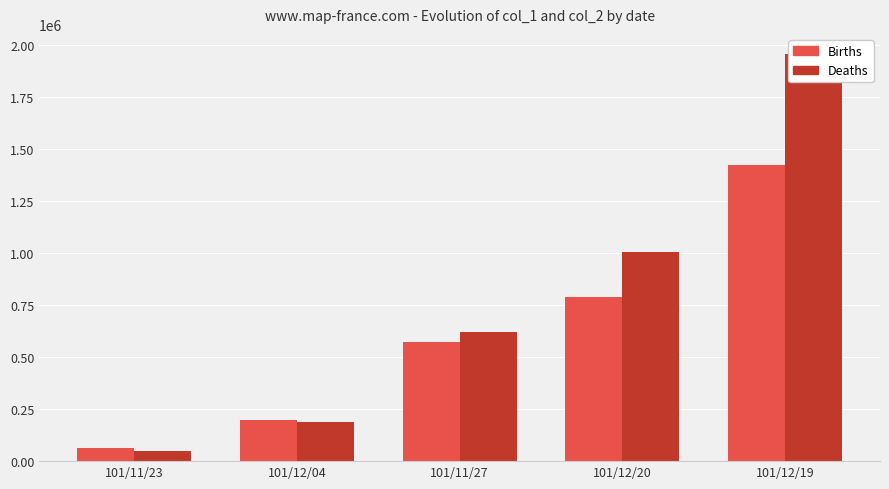

What is the label of the 1st bar from the left?

101/11/23